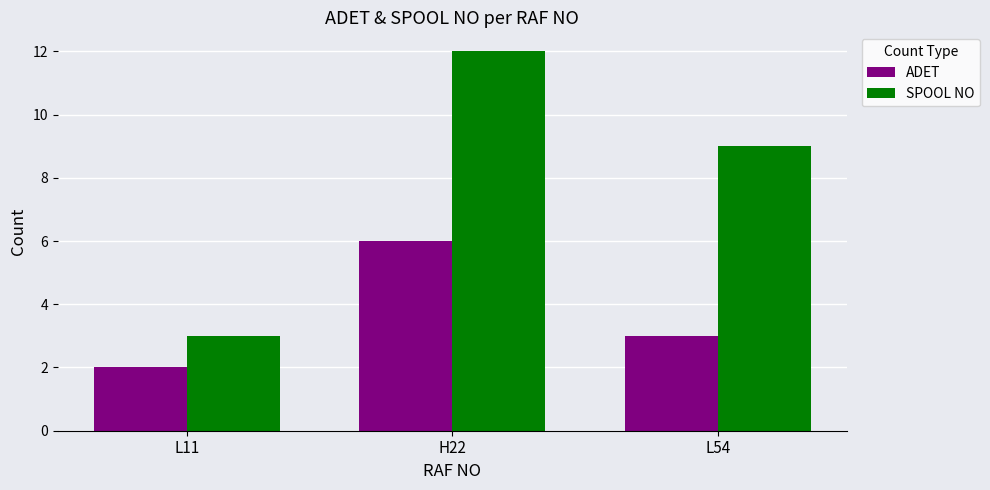

Which series has the widest spread of values?

SPOOL NO